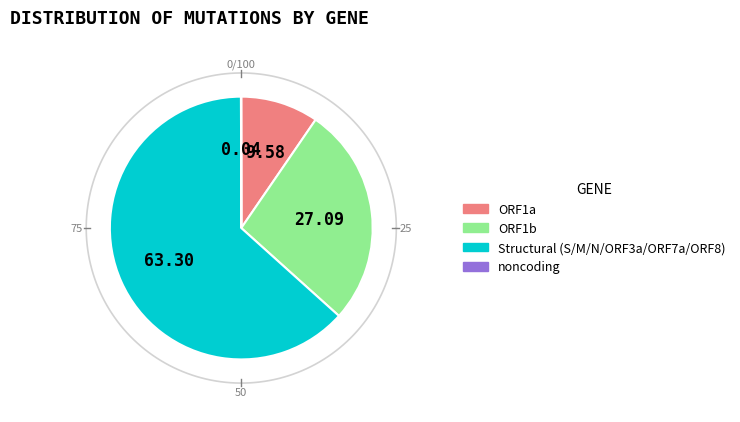

The ORF1b slice represents 1% of the pie. True or false?

False